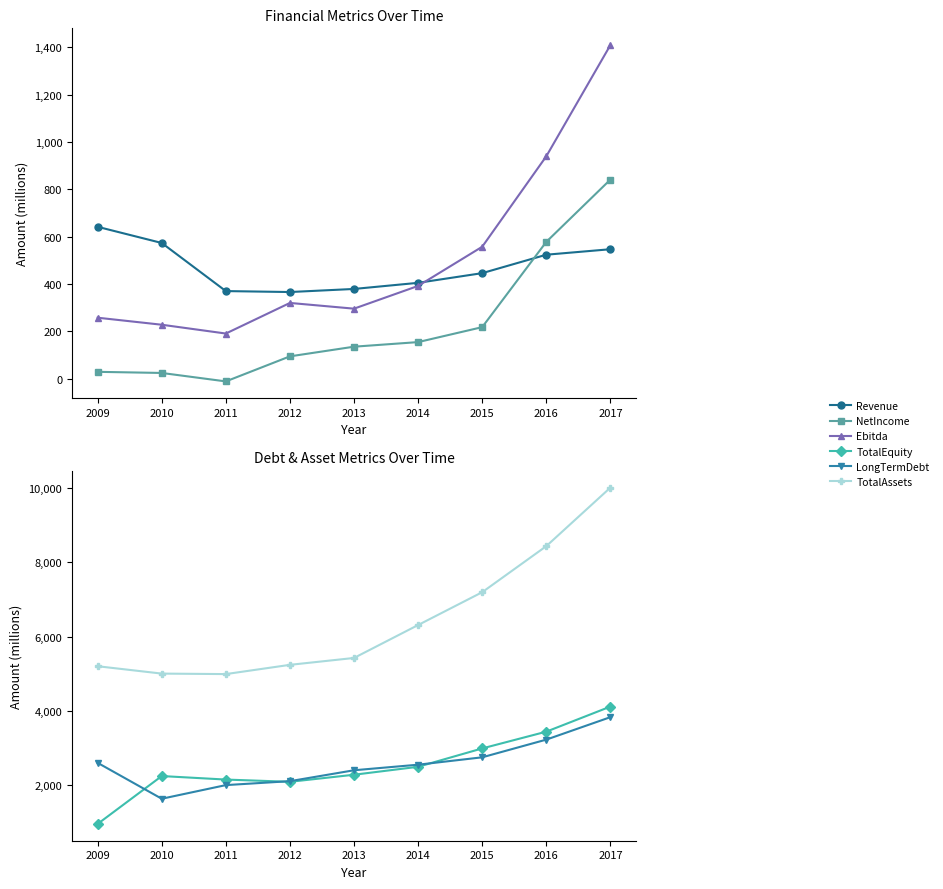

What is the sum of all Ebitda values?

4591.2